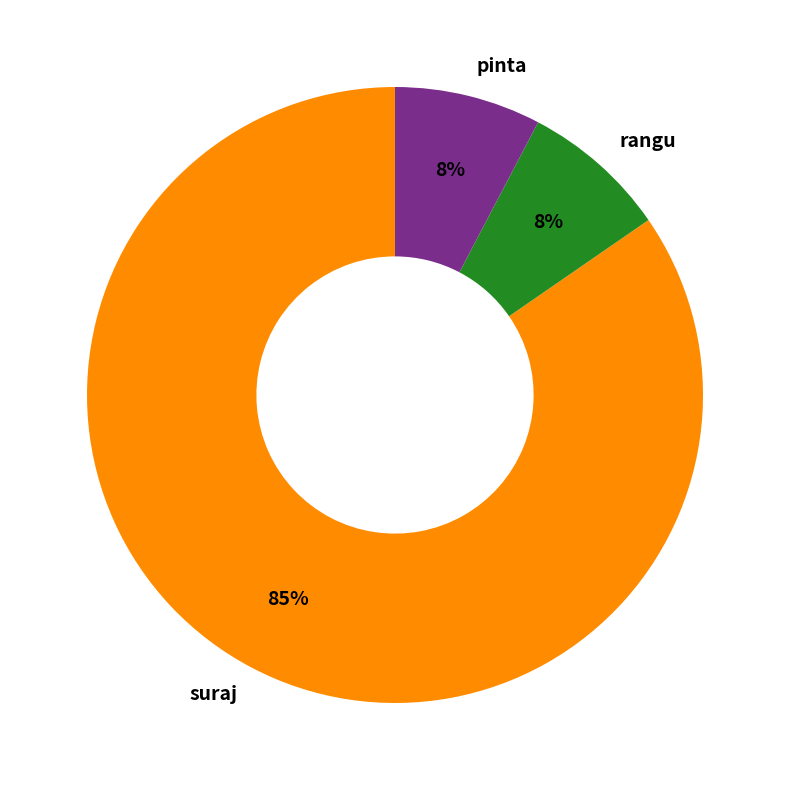

Do rangu and suraj together represent more than half of the pie?

Yes